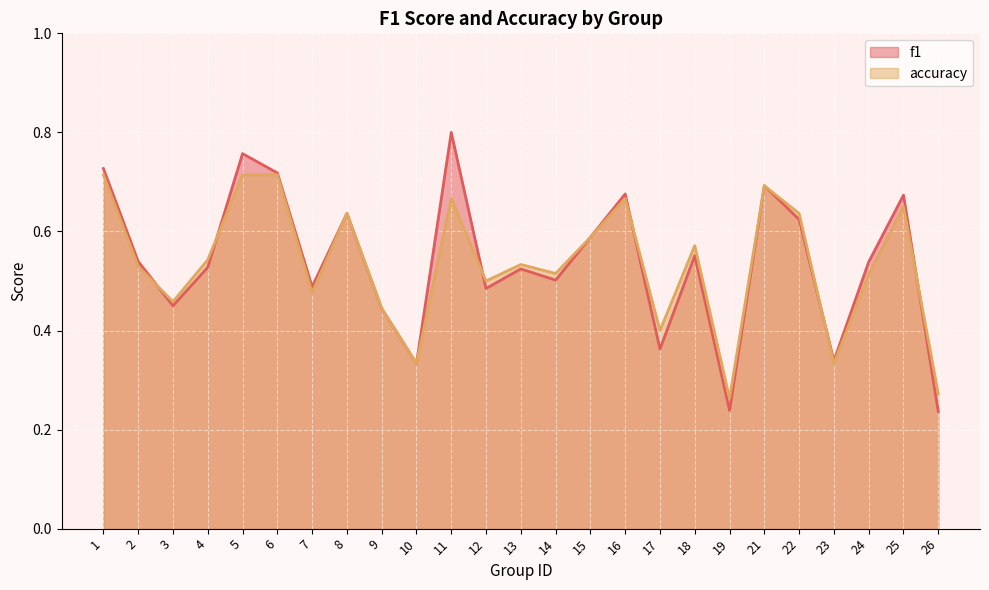

How many interior local peaks does the f1 series have?

8